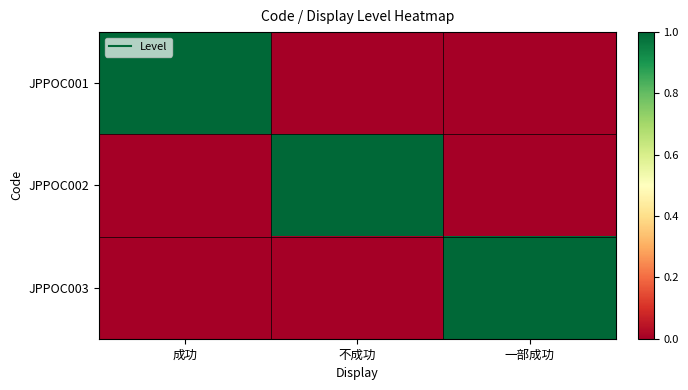

At which category does the chart reach its minimum across all series?

不成功